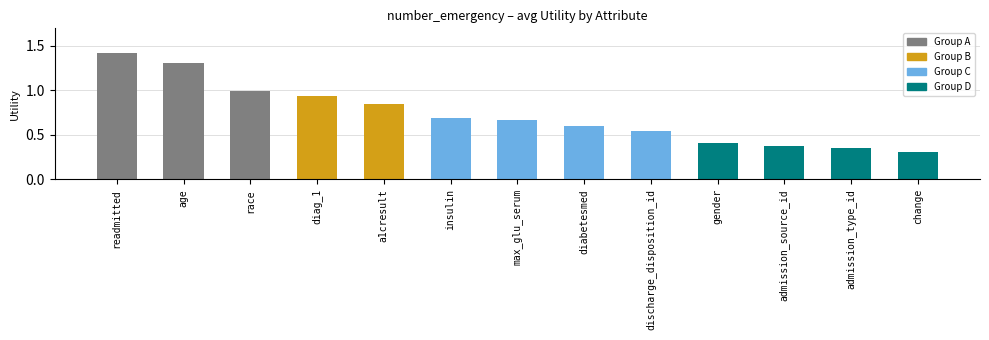

Reading left to right, what are all the values shown in this chart?

1.4	1.3	1.0	0.9	0.8	0.7	0.7	0.6	0.5	0.4	0.4	0.3	0.3